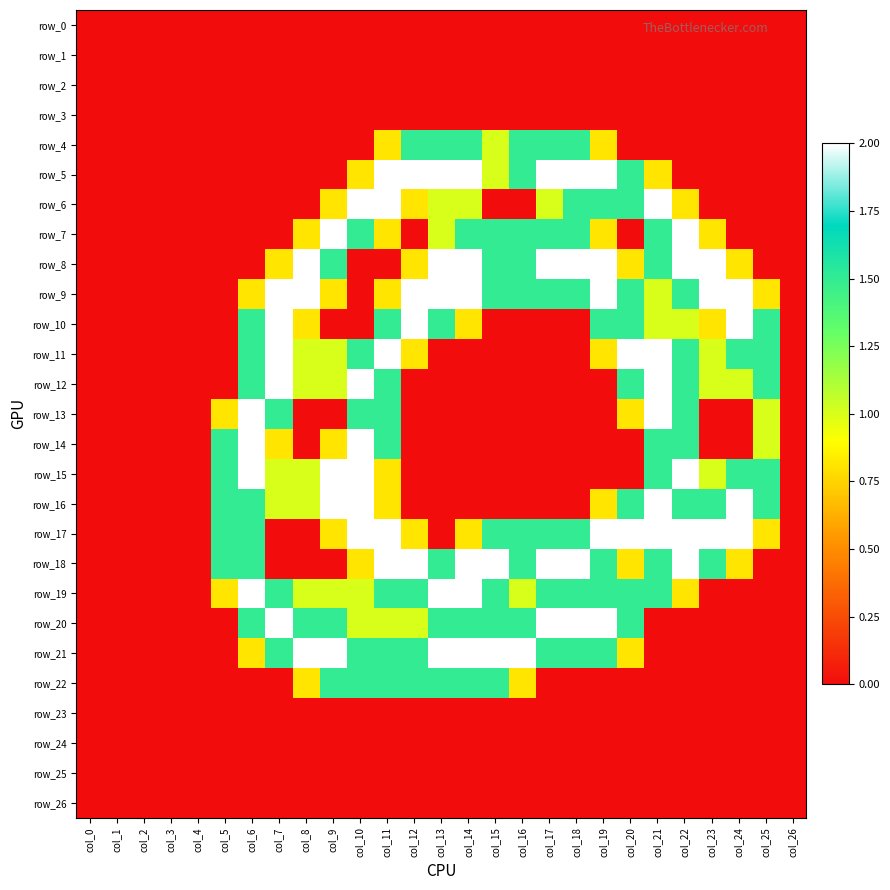

Count the number of categories in the chart.

27